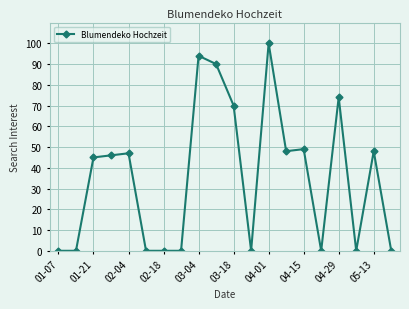

How many values are below 46?

10